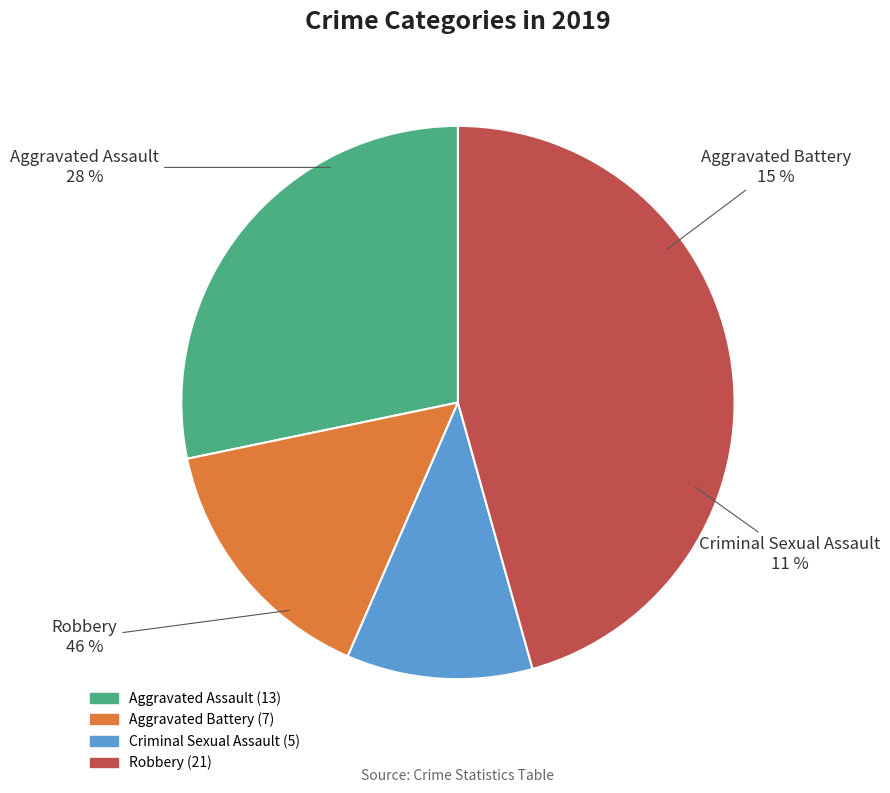

True or false: Robbery accounts for 15% of the total.

False